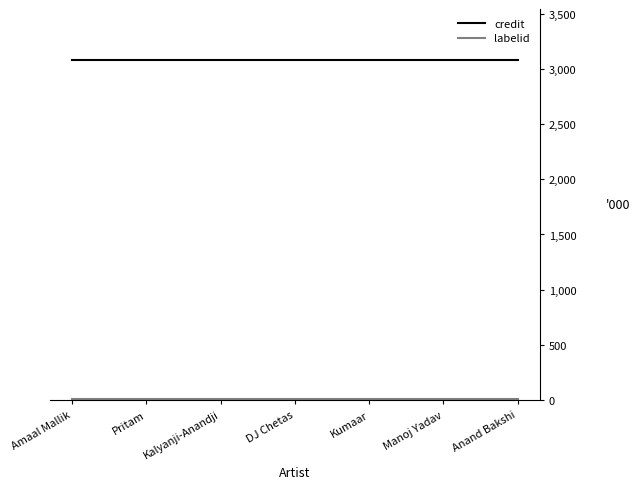

The value of credit at Kumaar is 4724.0. True or false?

False